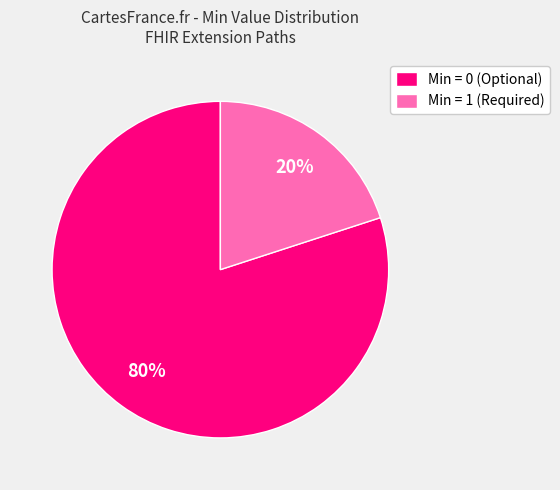

True or false: Min = 1 (Required) accounts for 13% of the total.

False